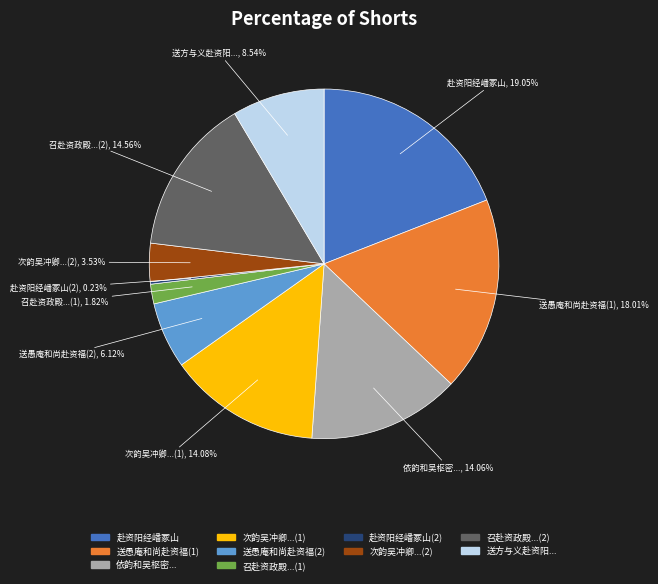

Is there any slice that represents more than half of the pie?

No